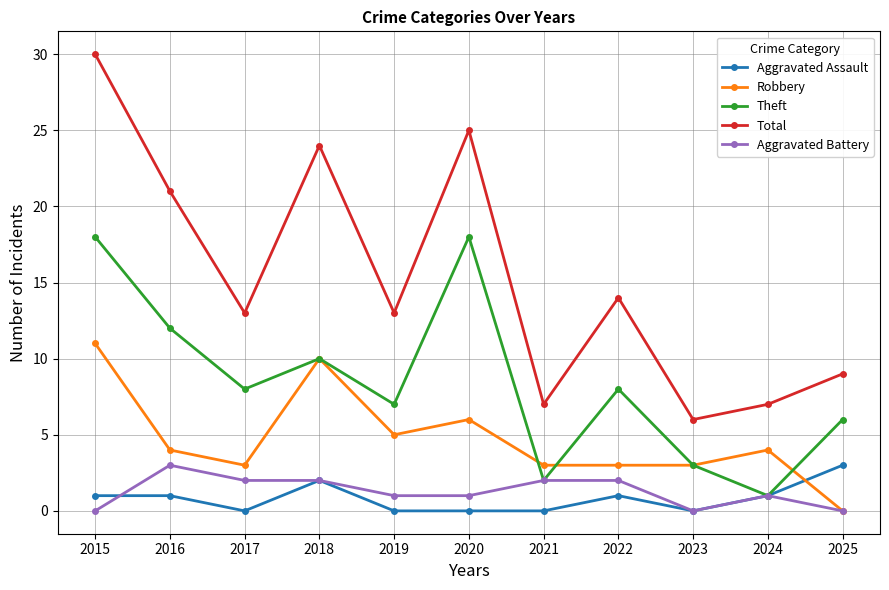

Between 2017 and 2019, which series saw the biggest shift?

Robbery